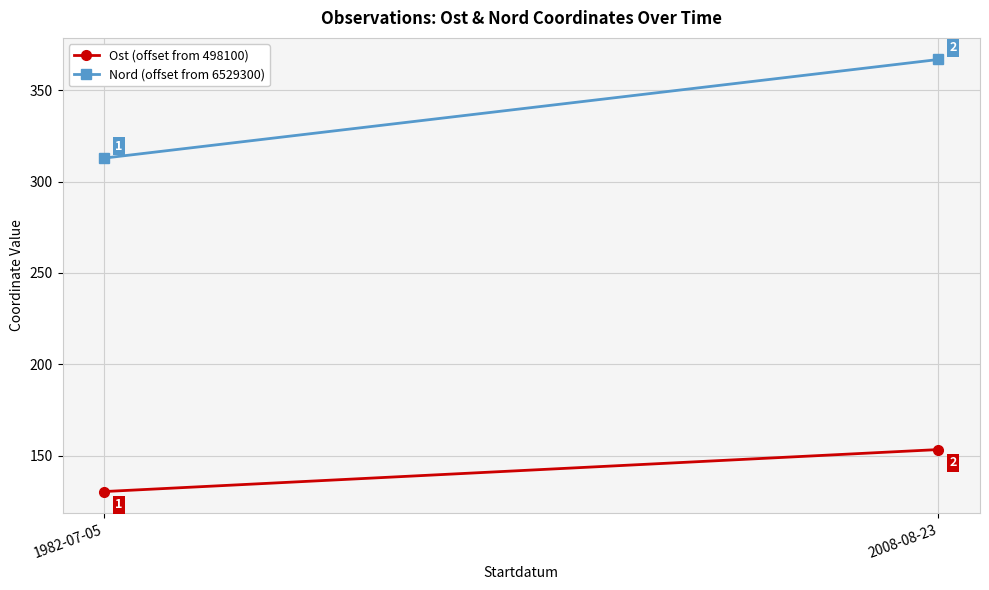

The Ost (offset from 498100) series shows 95.1 at 2008-08-23. True or false?

False